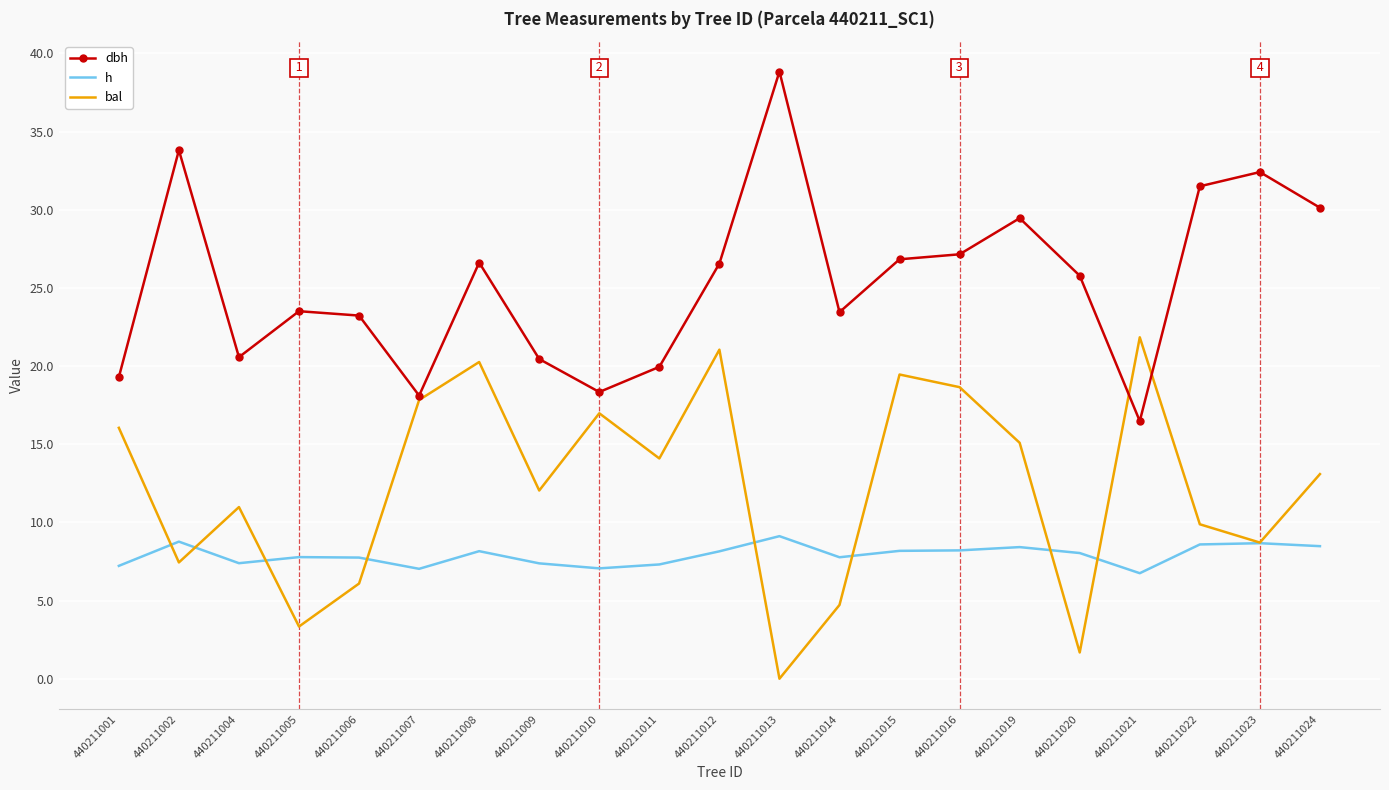

Is the value of bal at 440211010 greater than the value of h at 440211021?

Yes